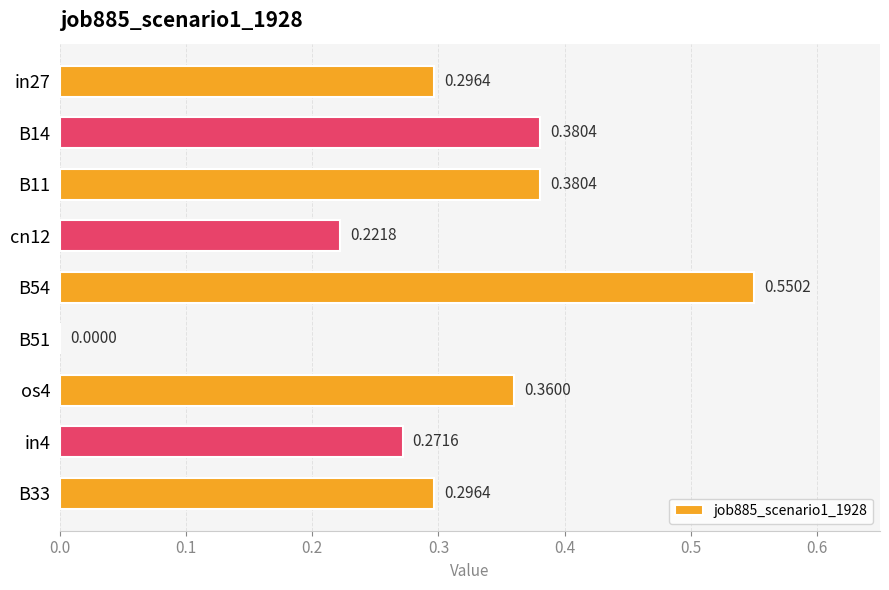

How many values are between 0 and 1?

9